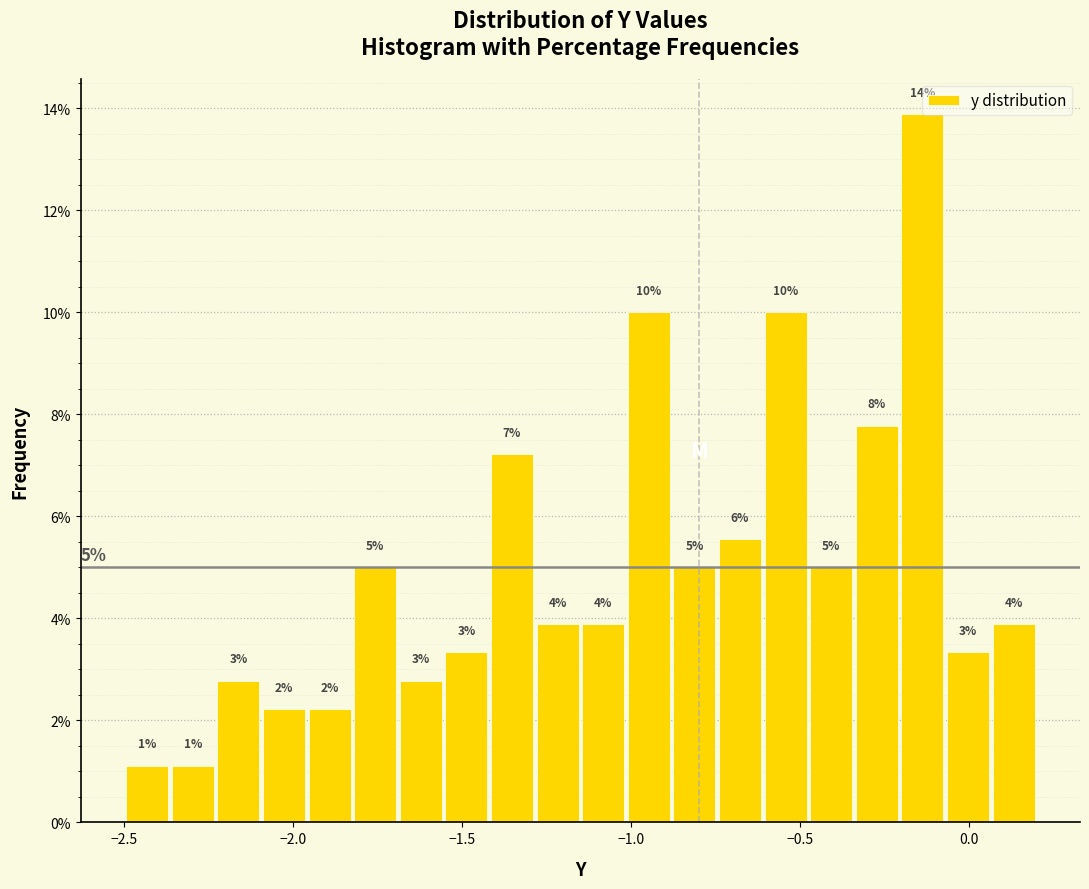

Read against the x-axis, roughly where is the centre of the tallest bar?

-0.15